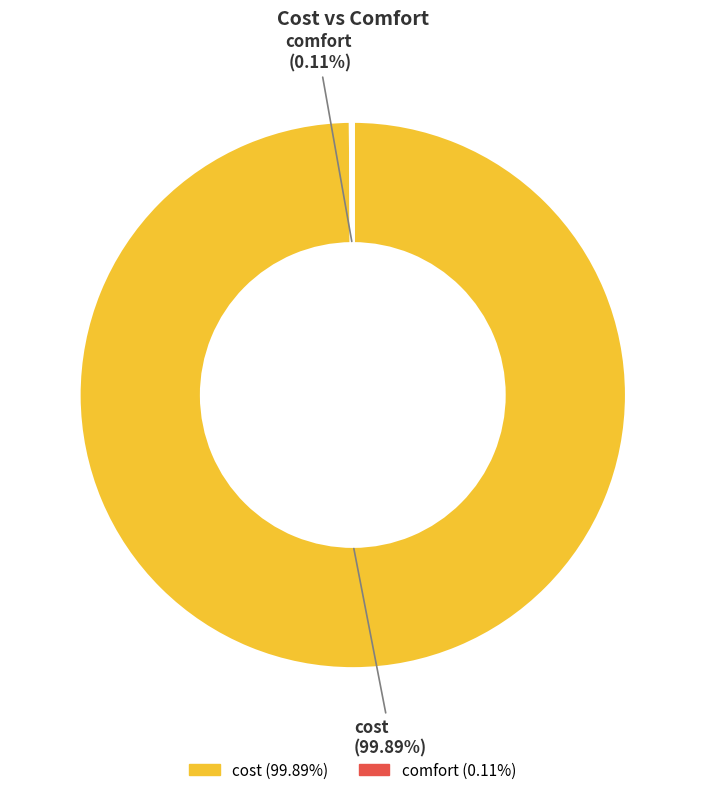

Is it true that cost is 100% of the pie?

True